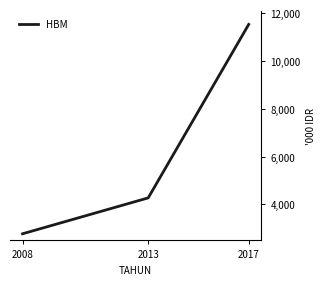

What is the sum of all values?

18575000